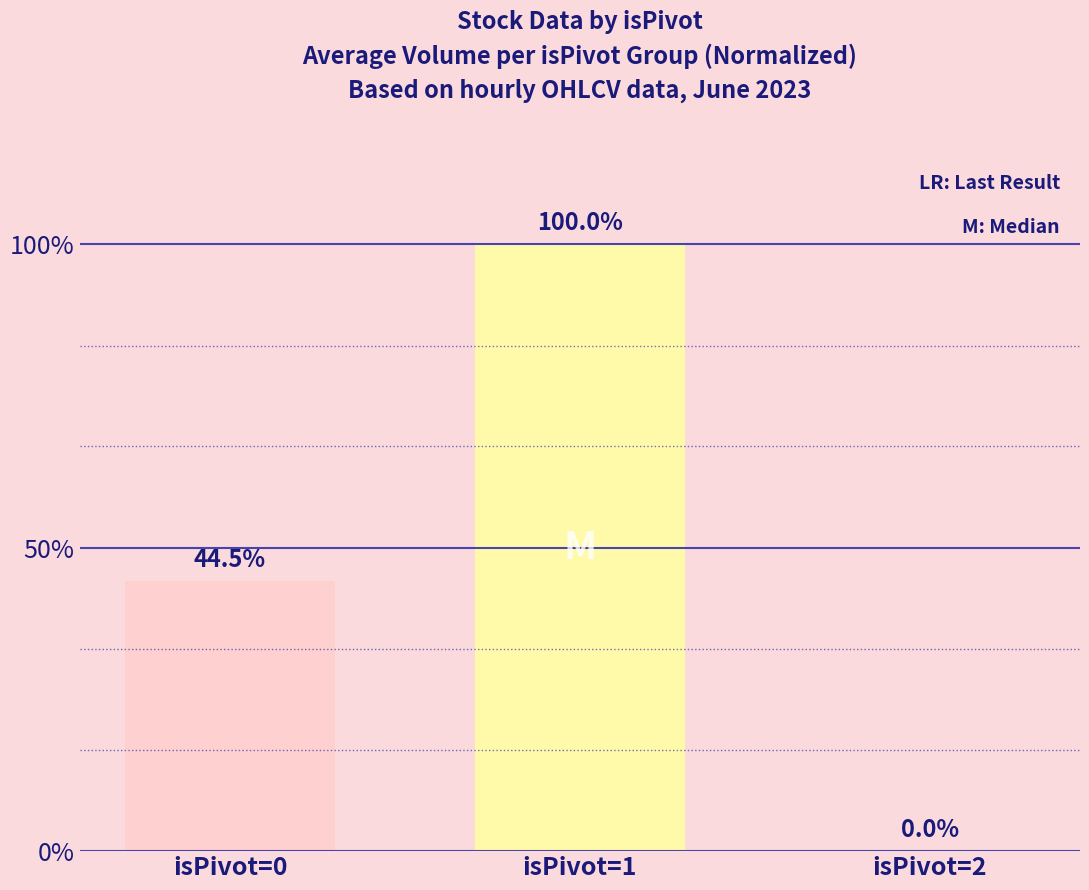

True or false: the data shows 44.5 at isPivot=0.

True